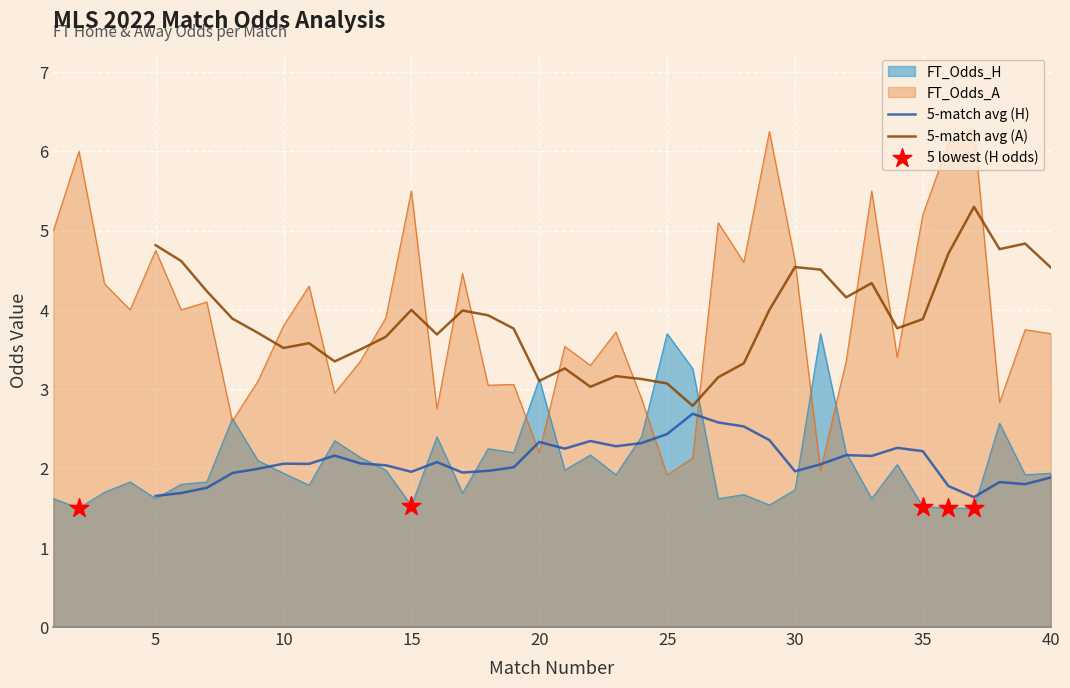

At which category is the sum across all series the highest?

37